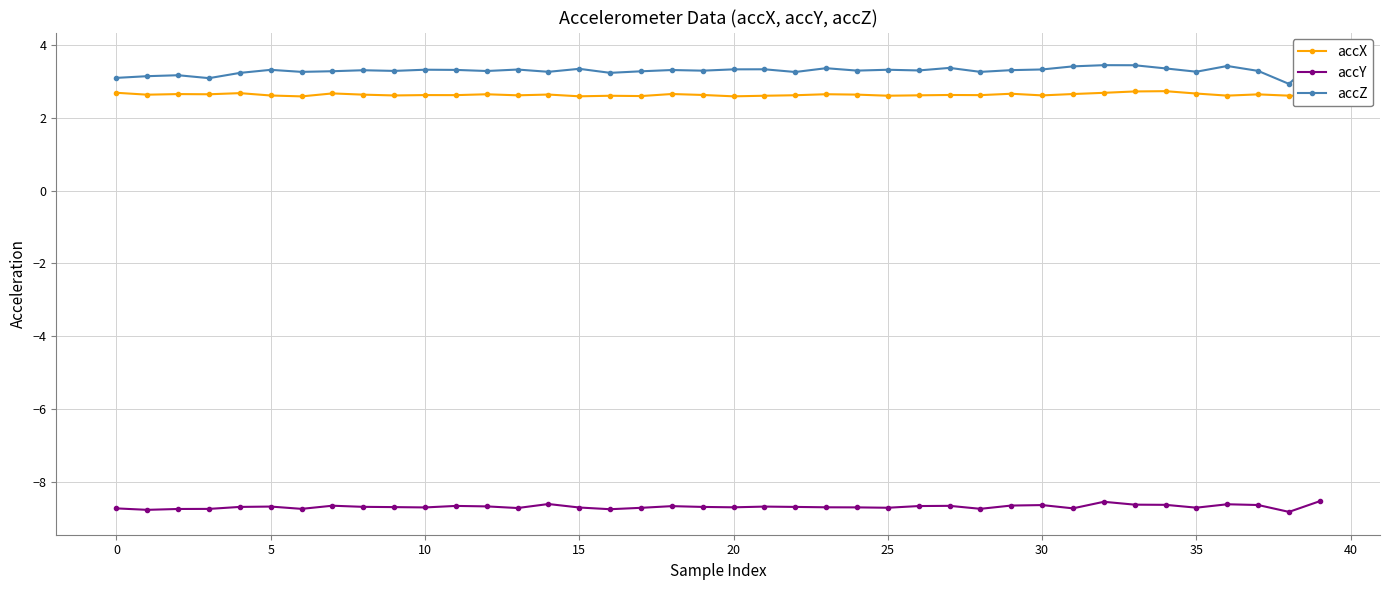

What is the difference between the maximum and minimum values in the accX series?

0.1